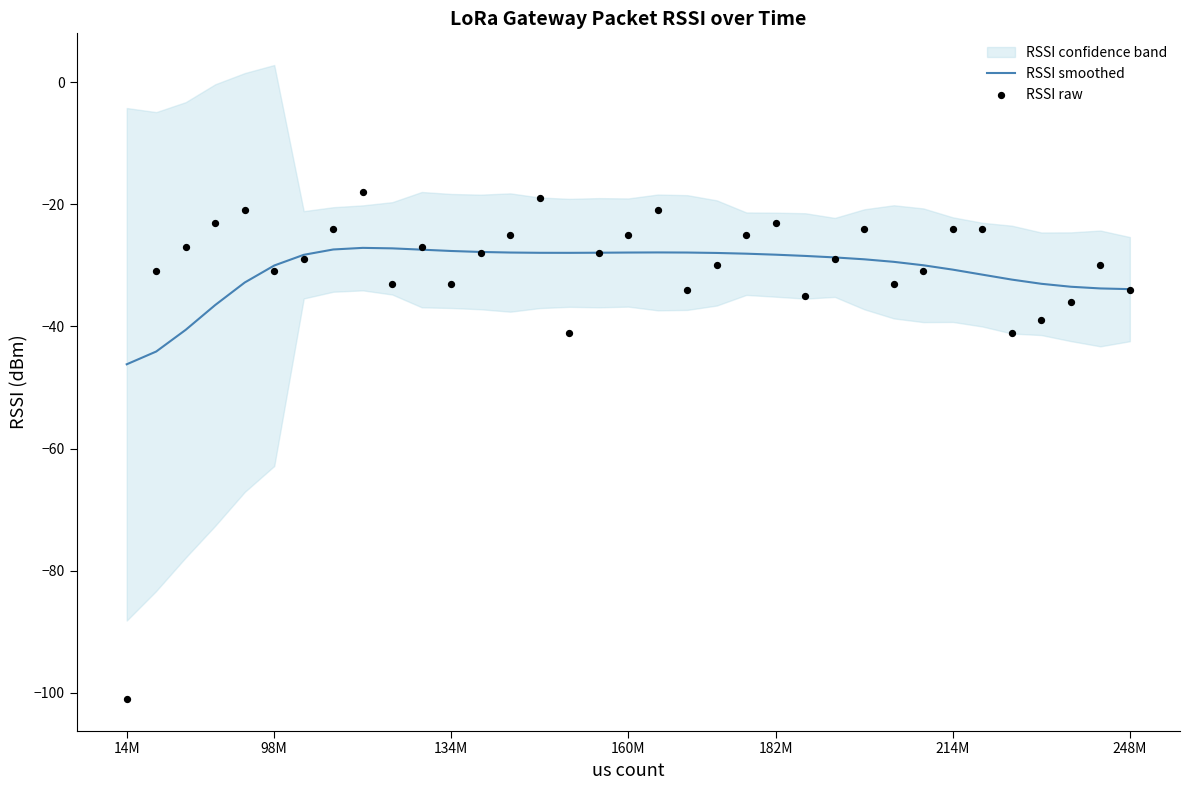

The RSSI smoothed series shows -11.5 at 248M. True or false?

False